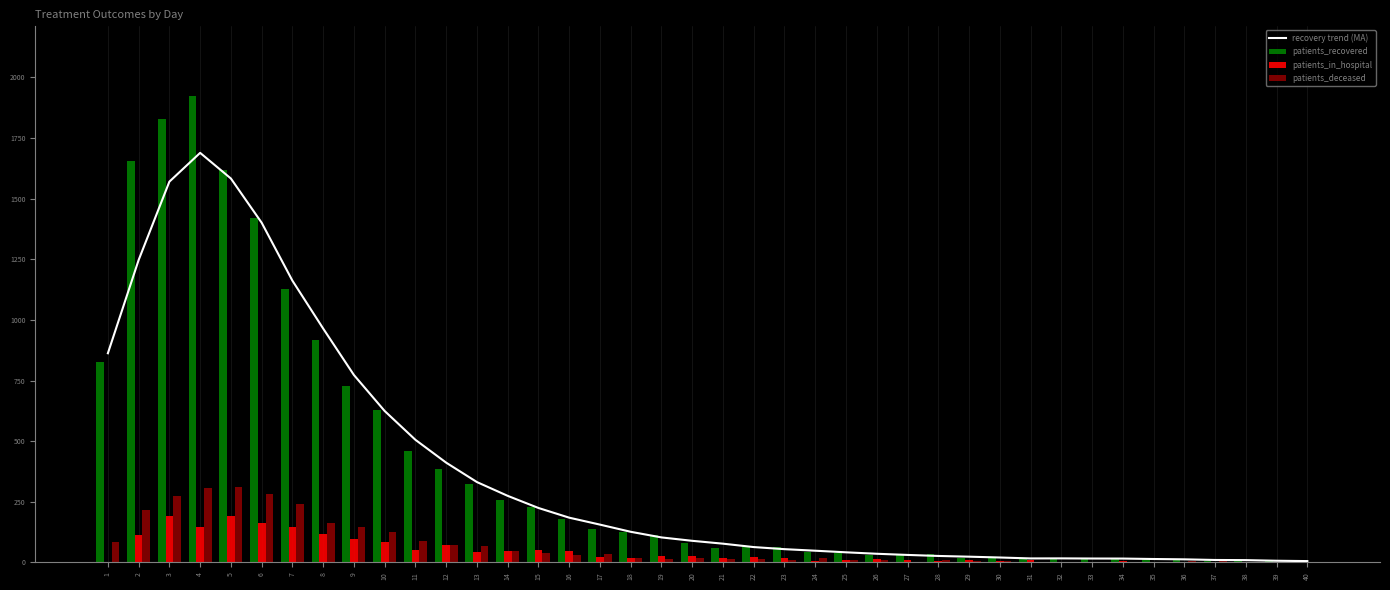

Does the chart contain any negative values?

No